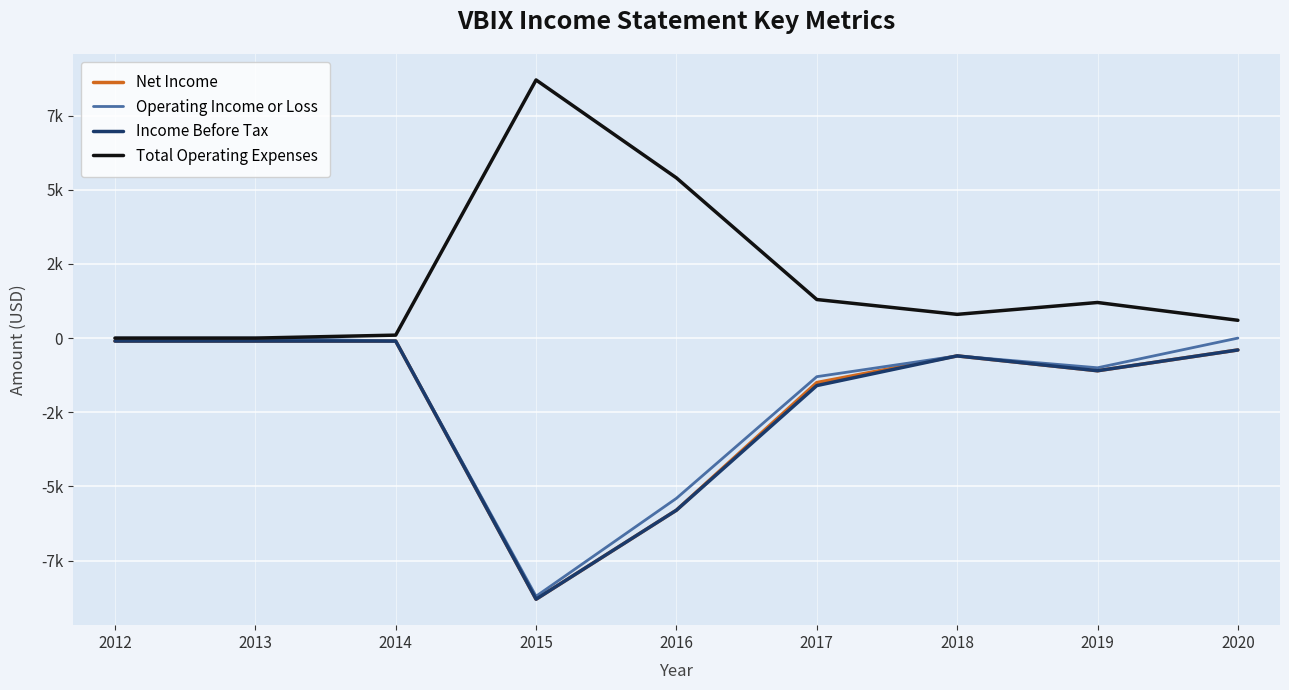

What are all the series names shown in the legend?

Net Income, Operating Income or Loss, Income Before Tax, Total Operating Expenses